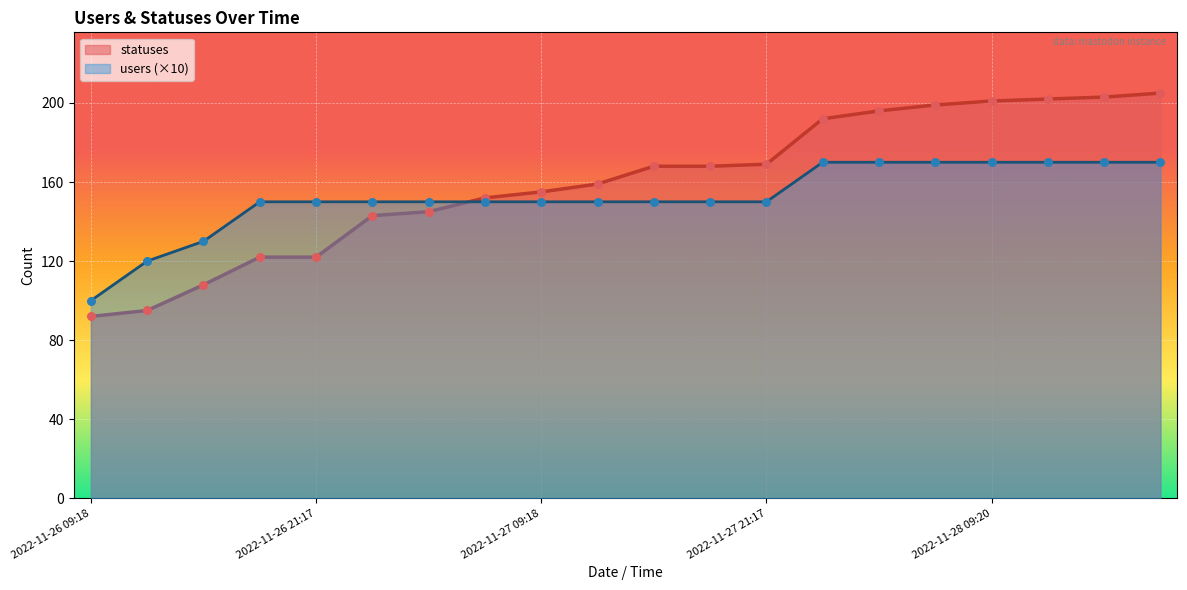

Is the value of statuses at 2022-11-27 06:24 greater than the value of users at 2022-11-27 15:19?

Yes